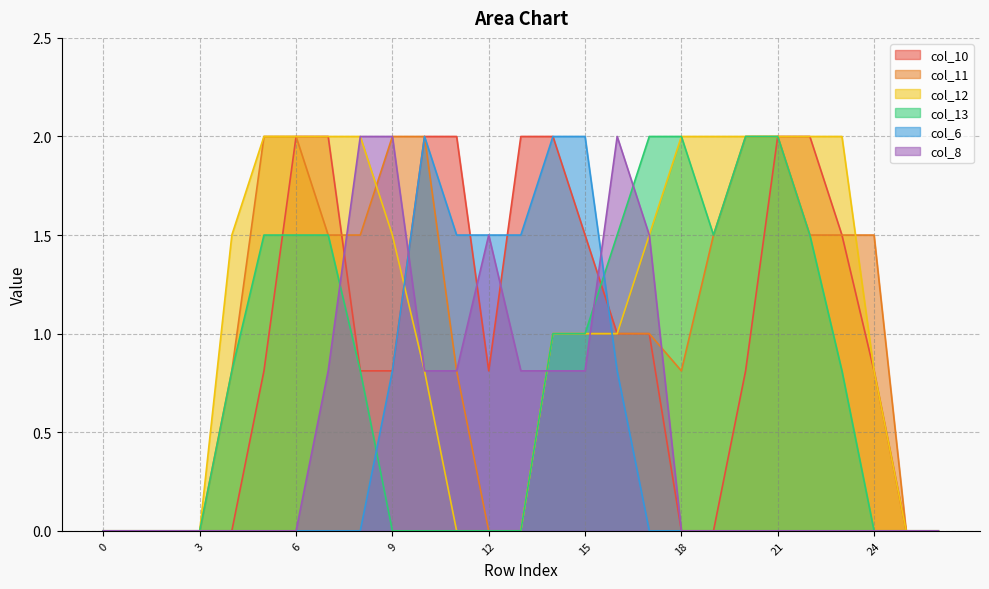

Which series has the largest range (max minus min)?

col_10